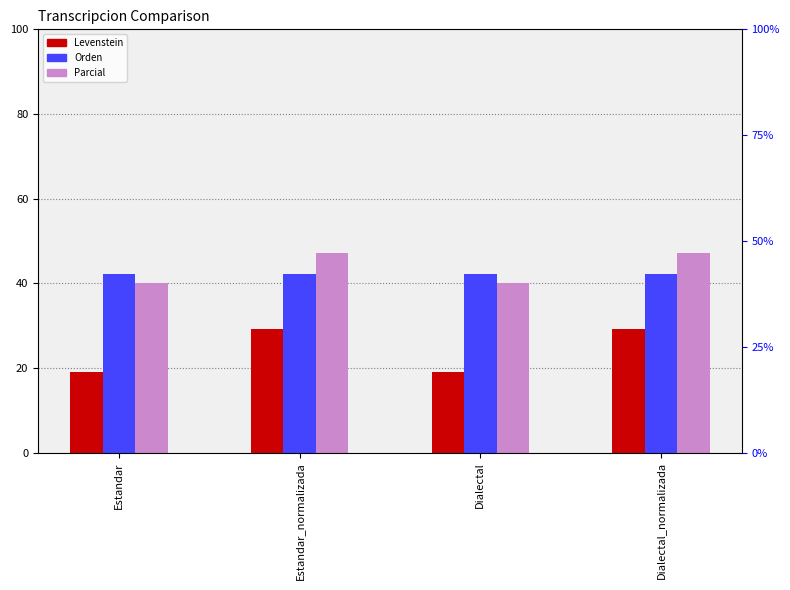

What is the value of the Orden bar at the 4th from the left?

42.3